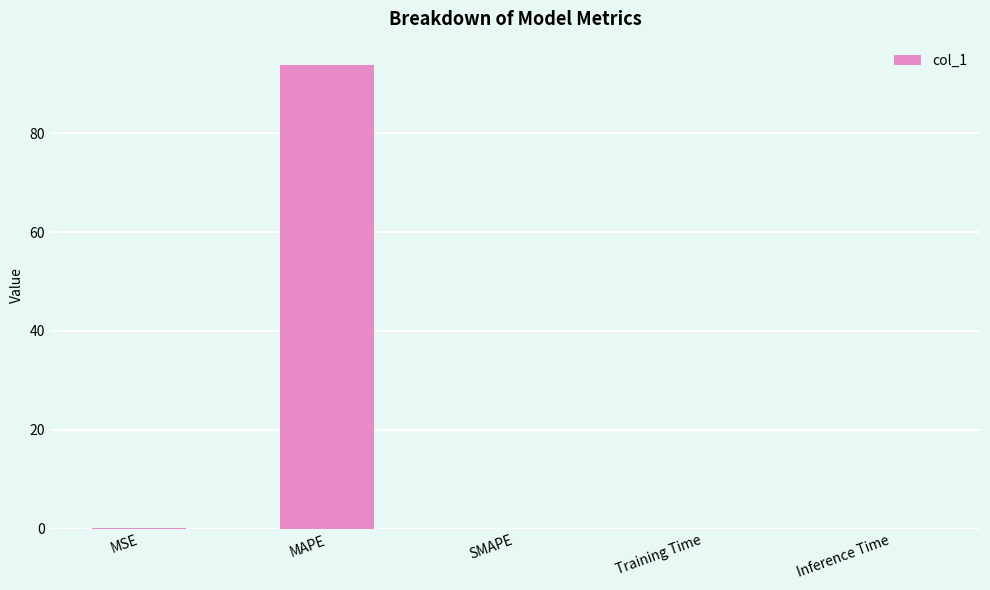

What is the greatest value displayed?

93.8